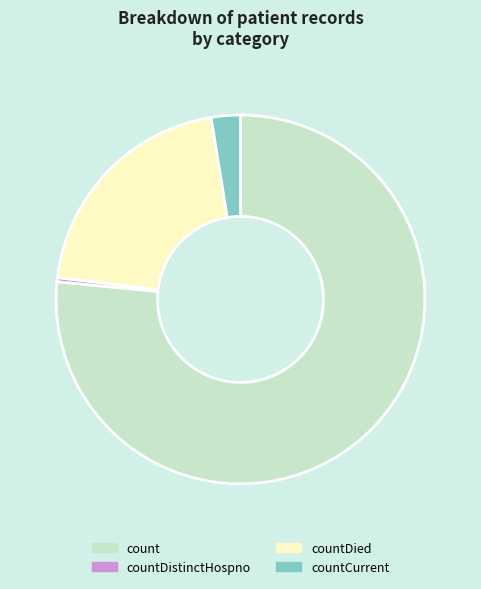

Combined, do countCurrent and count account for over 50%?

Yes